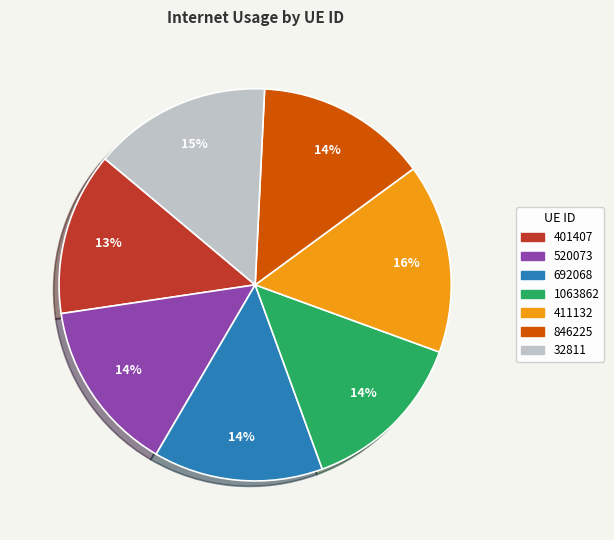

How many segments does this pie chart have?

7